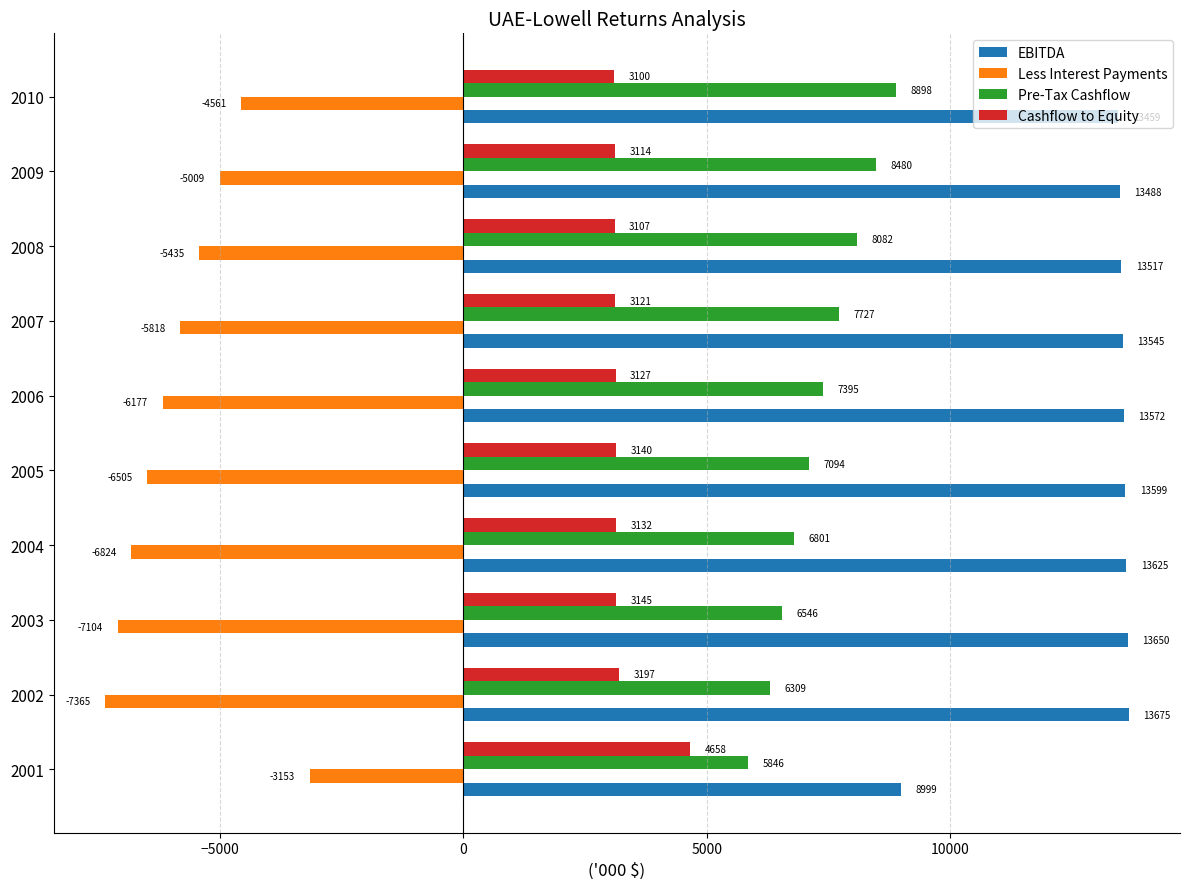

List the series in order of their overall mean, lowest first.

Less Interest Payments, Cashflow to Equity, Pre-Tax Cashflow, EBITDA